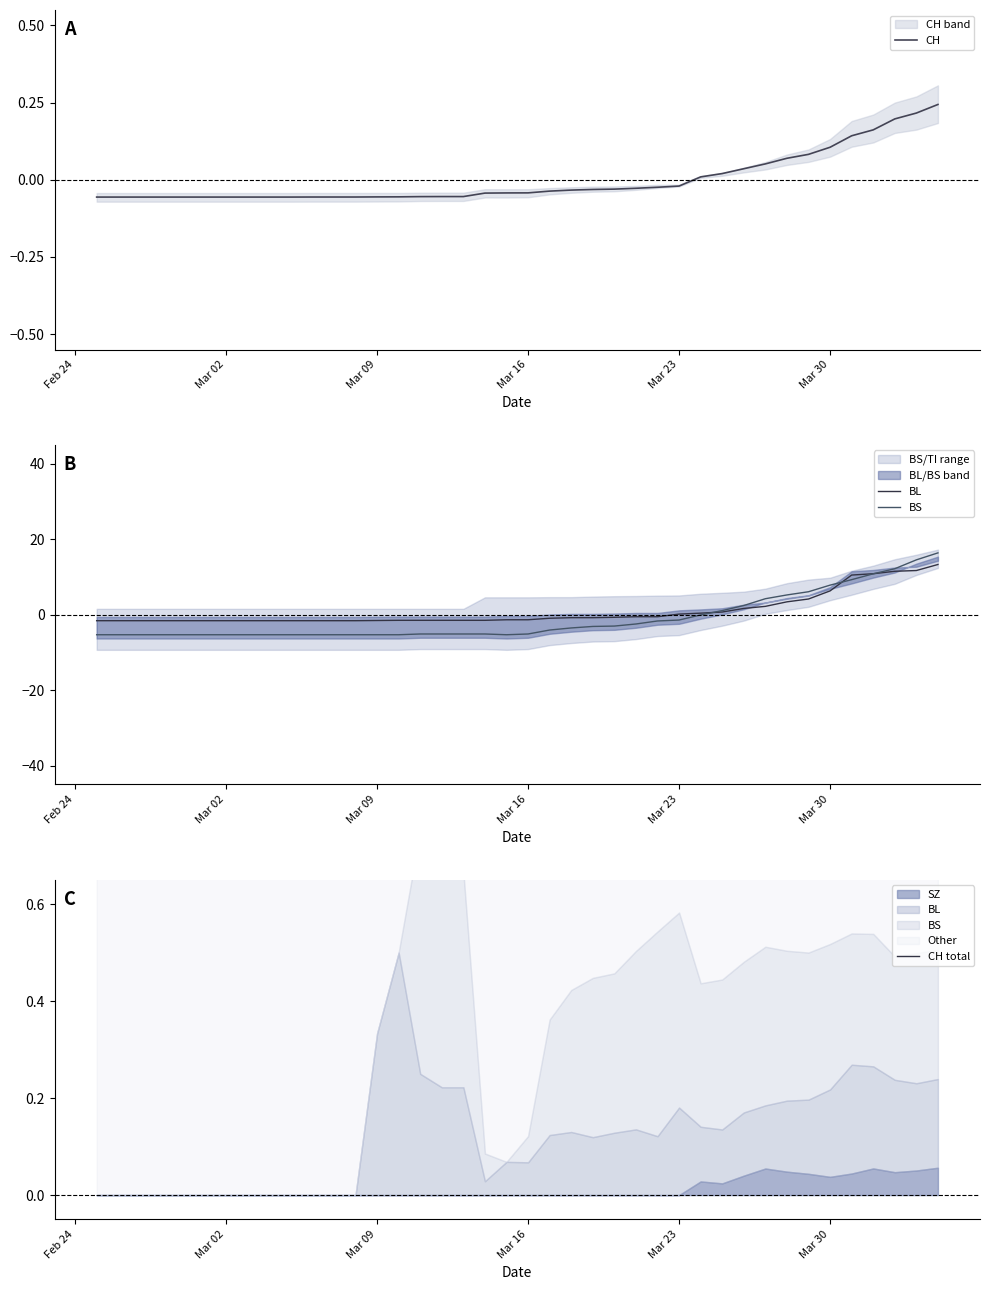

How many lines are shown in the chart?

4